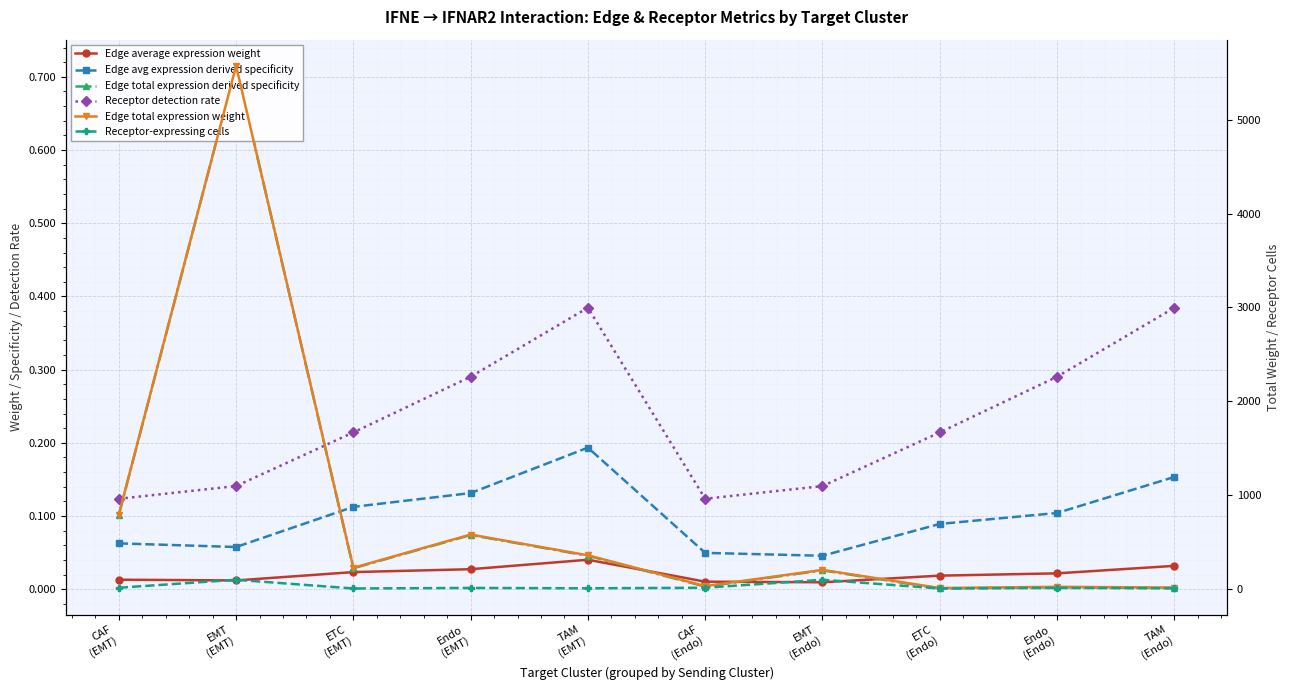

Is it true that Edge avg expression derived specificity equals 0.2 at TAM
(EMT)?

True